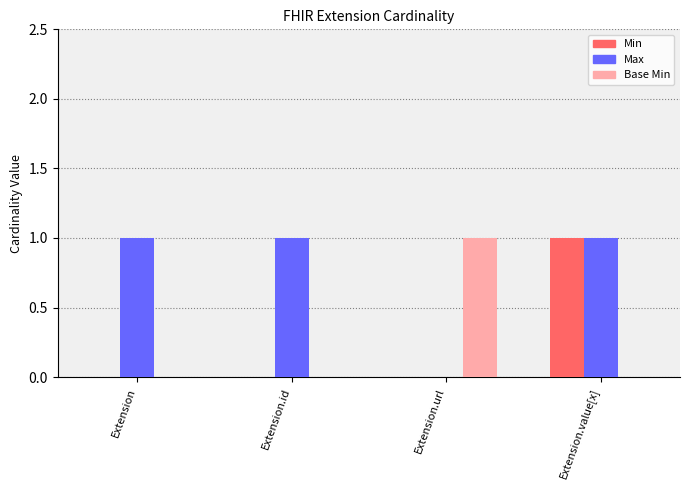

Does the chart contain stacked bars?

No